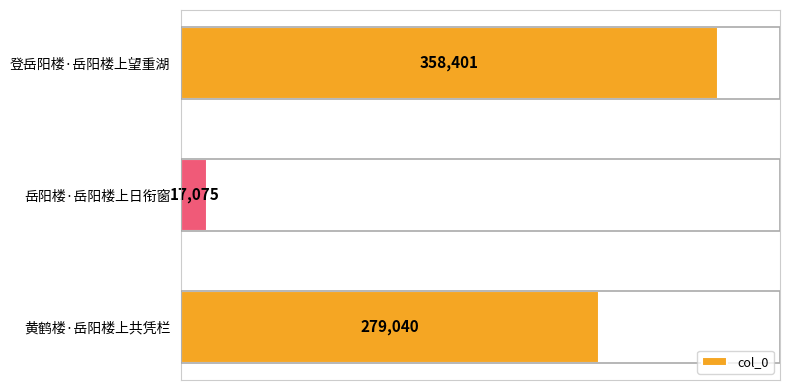

Rank the categories by value from lowest to highest.

岳阳楼·岳阳楼上日衔窗, 黄鹤楼·岳阳楼上共凭栏, 登岳阳楼·岳阳楼上望重湖